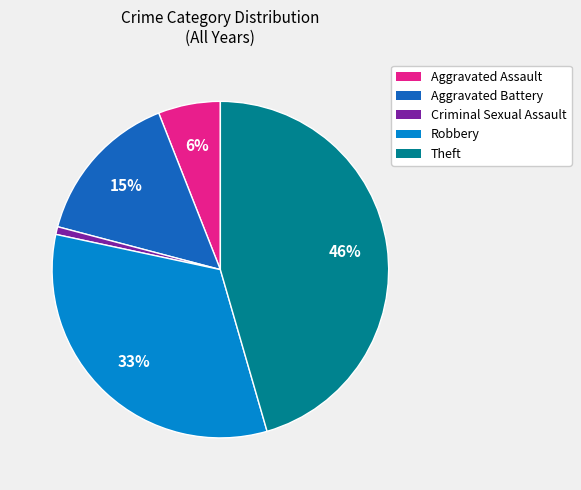

Is there any slice that represents more than half of the pie?

No